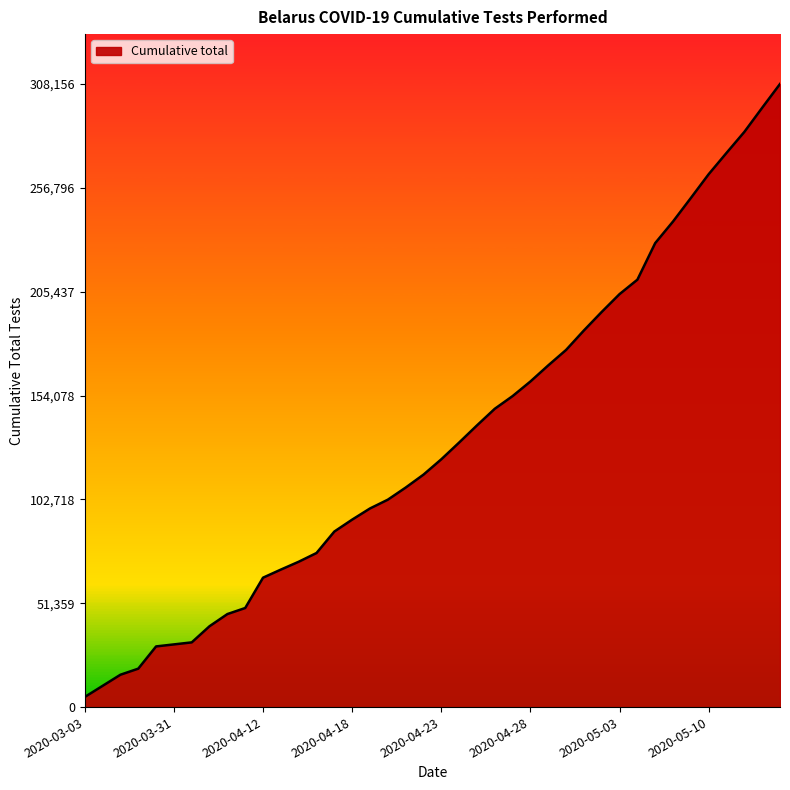

How many lines are shown in the chart?

1